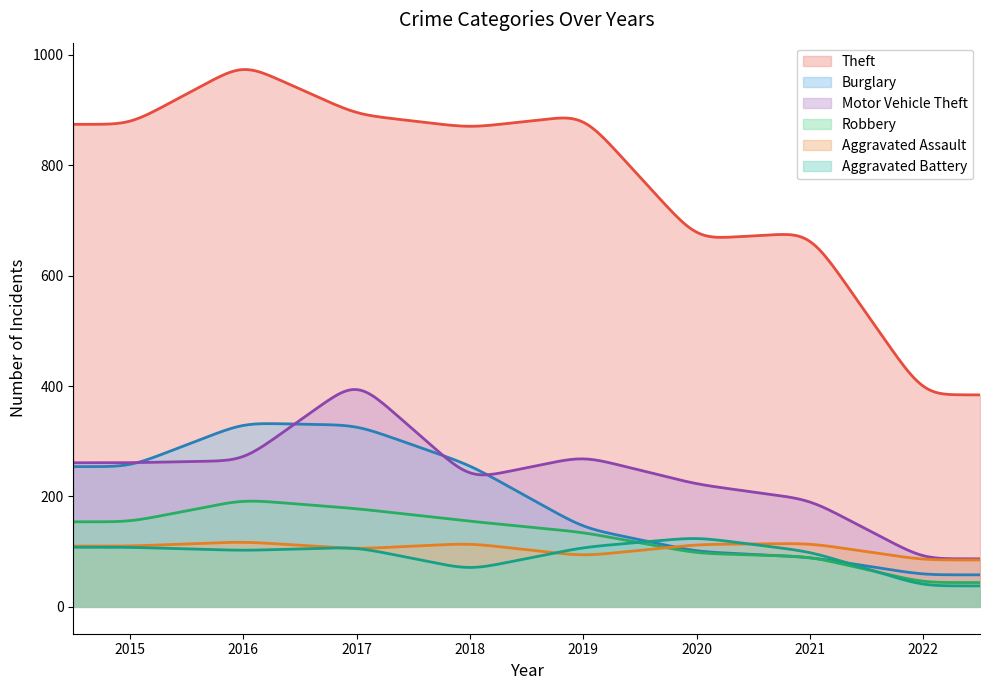

List the series in order of their peak value, highest first.

Theft, Motor Vehicle Theft, Burglary, Robbery, Aggravated Battery, Aggravated Assault